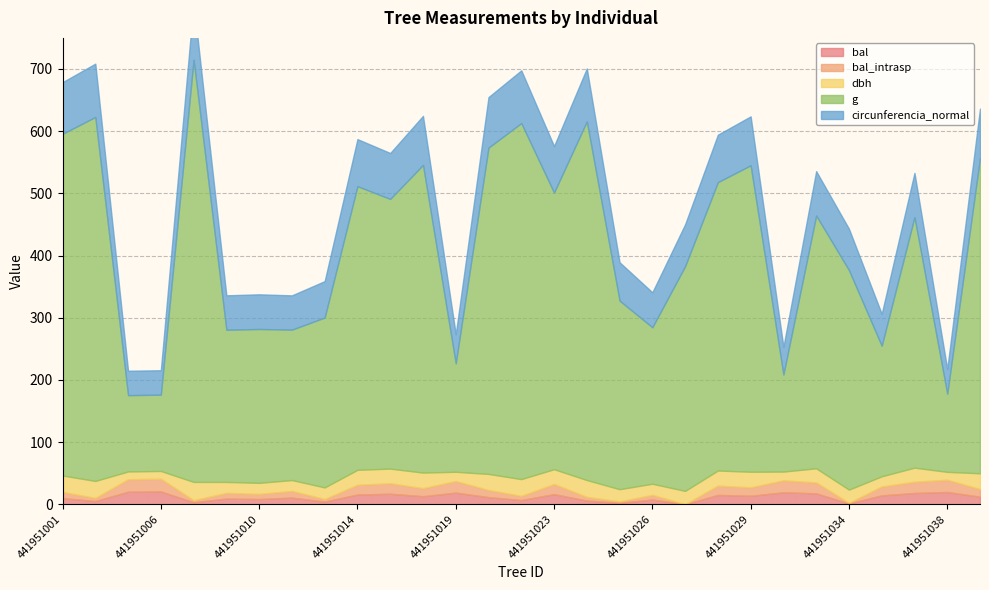

How many values in the bal series exceed 12?

15